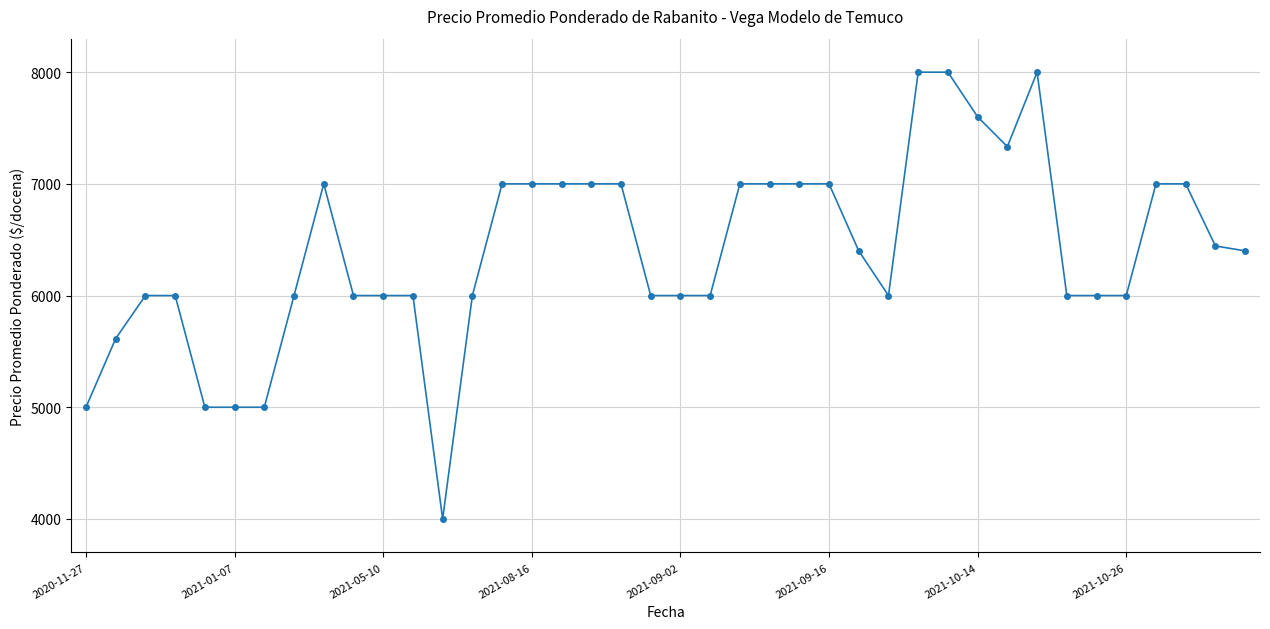

What is the value of the 15th point from the left?

7000